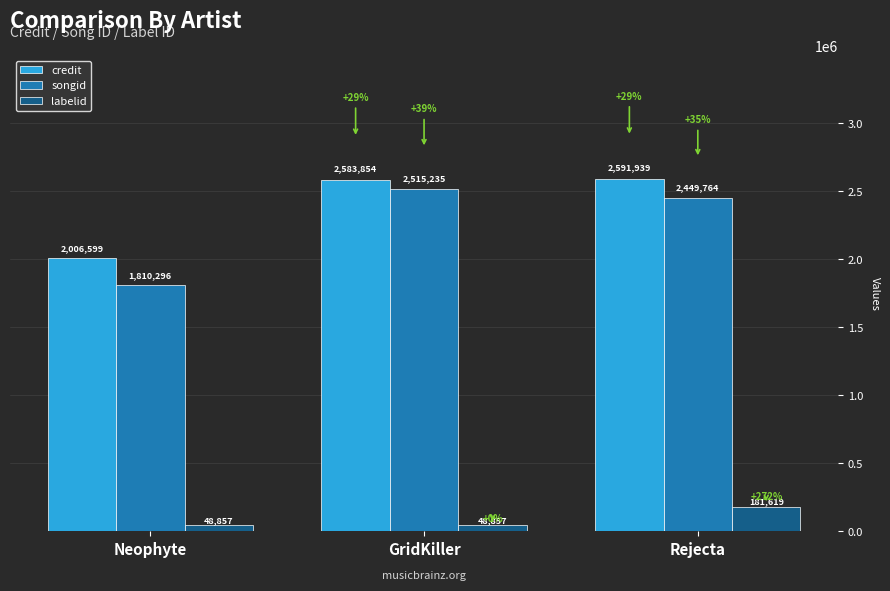

What are all the series names shown in the legend?

credit, songid, labelid